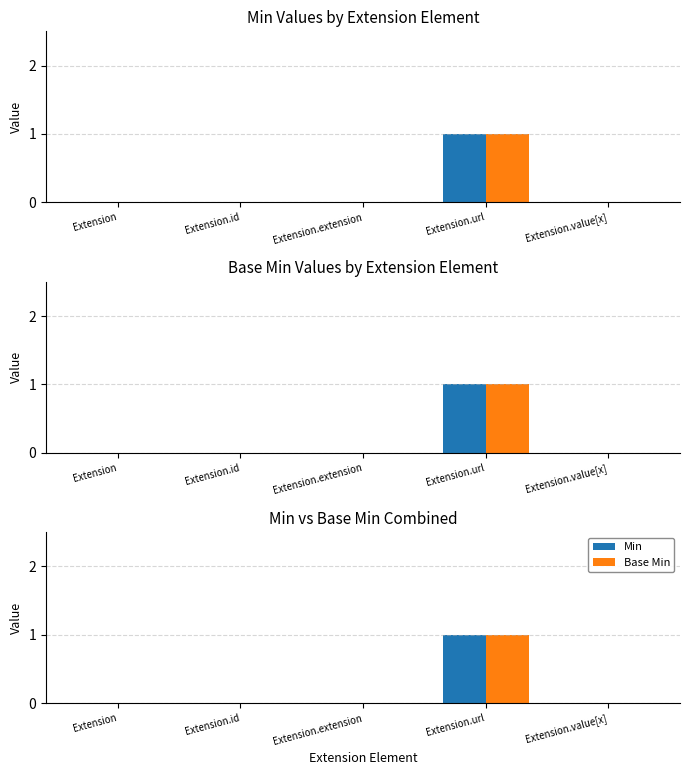

How many distinct data groups are displayed?

2